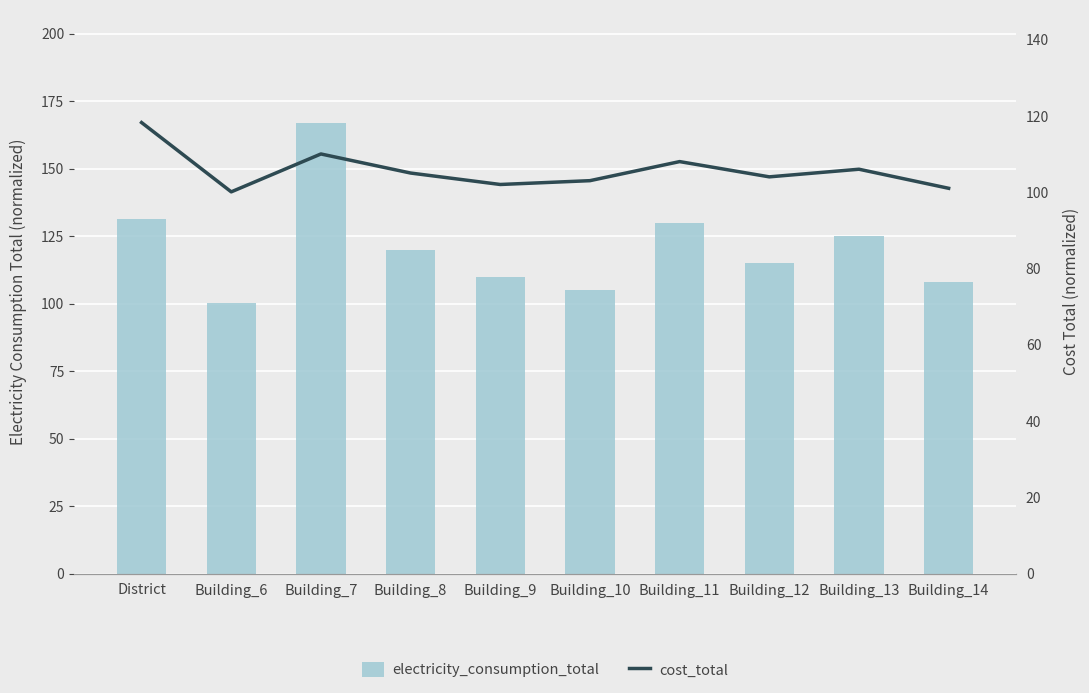

Which category has the lowest value in the cost_total series?

Building_6